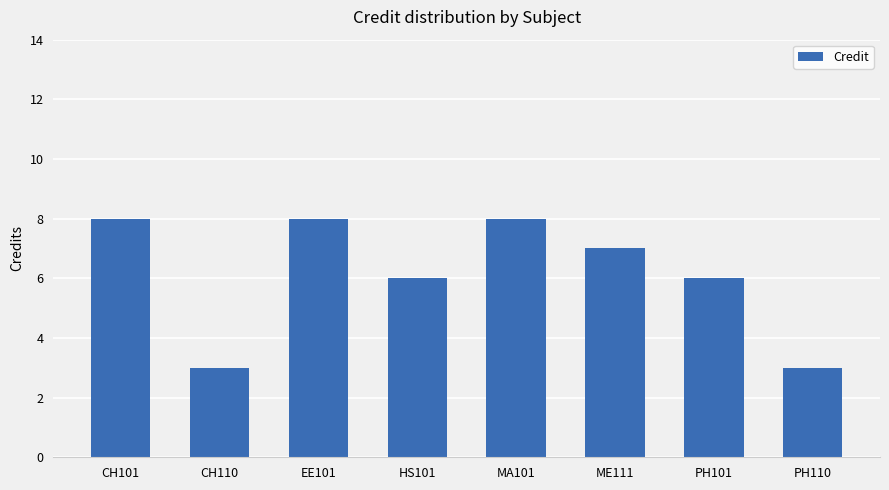

True or false: the data shows 8 at MA101.

True